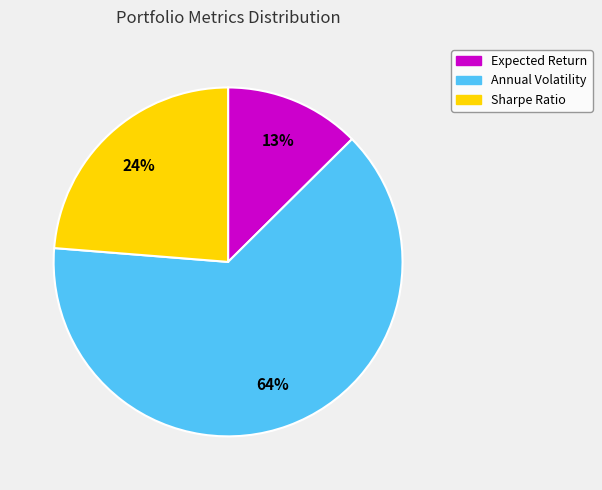

To the nearest percent, what portion does Sharpe Ratio represent?

24%